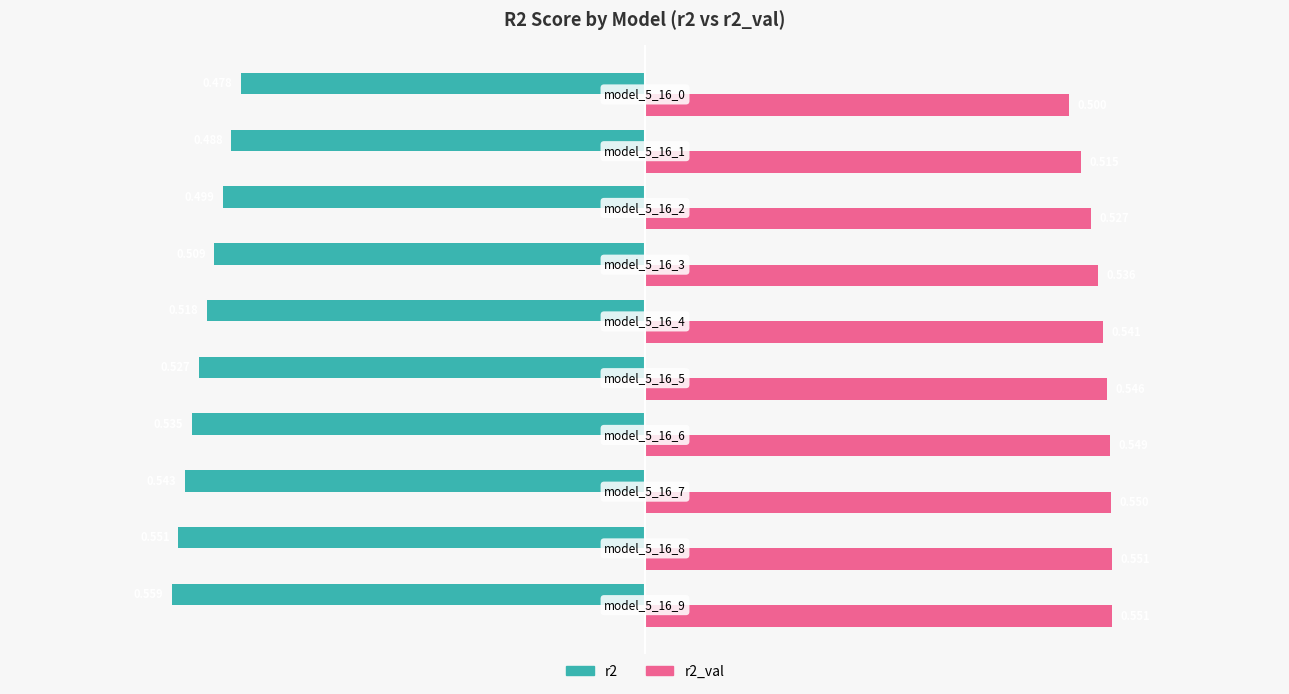

Count the r2_val values in the range 0 to 1.

10